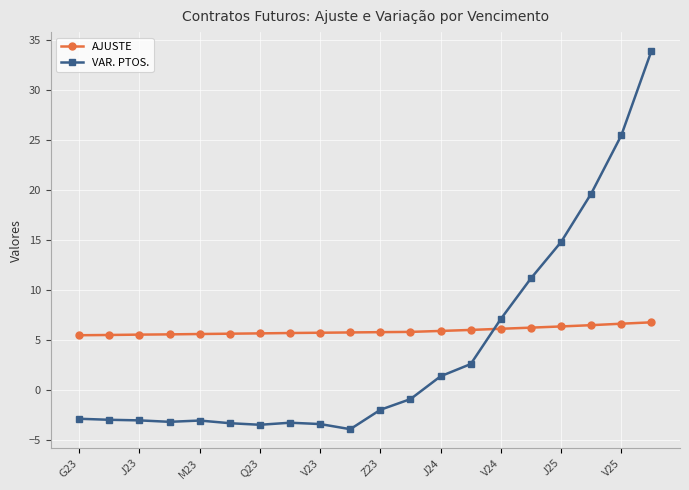

What is the average value of the AJUSTE series?

5.9